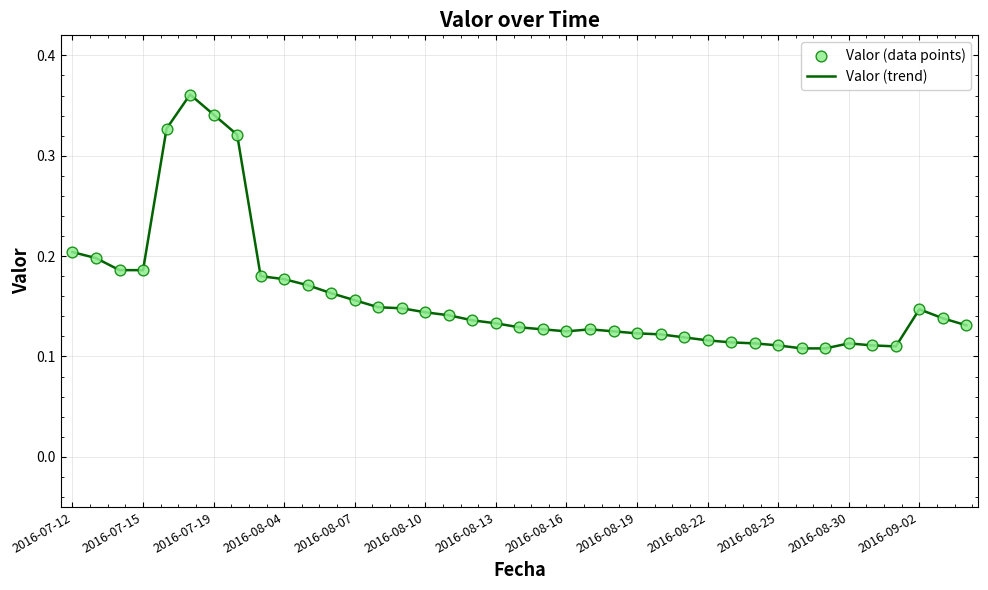

Is this an area chart (filled region under the line)?

No